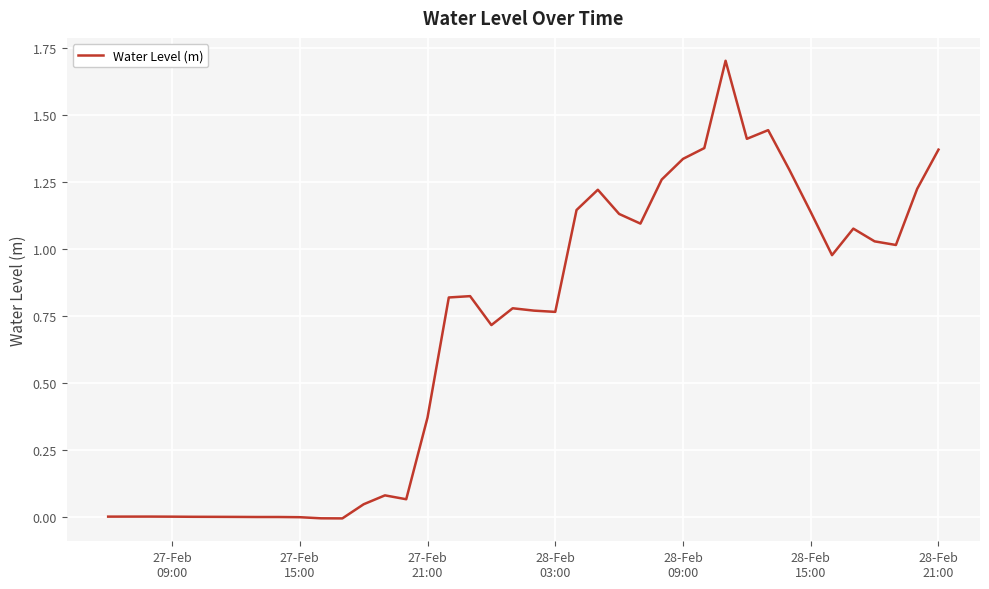

What is the maximum value shown in the chart?

1.7